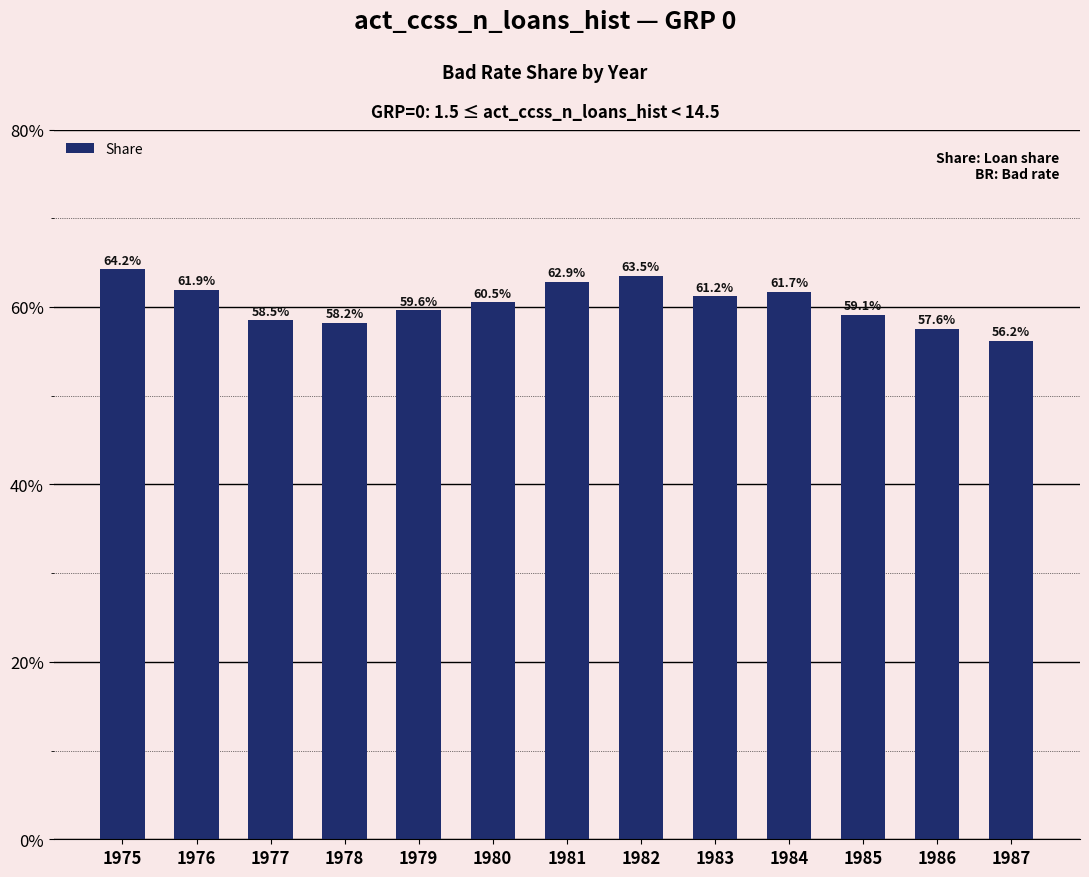

What is the value of the 13th bar from the left?

0.6